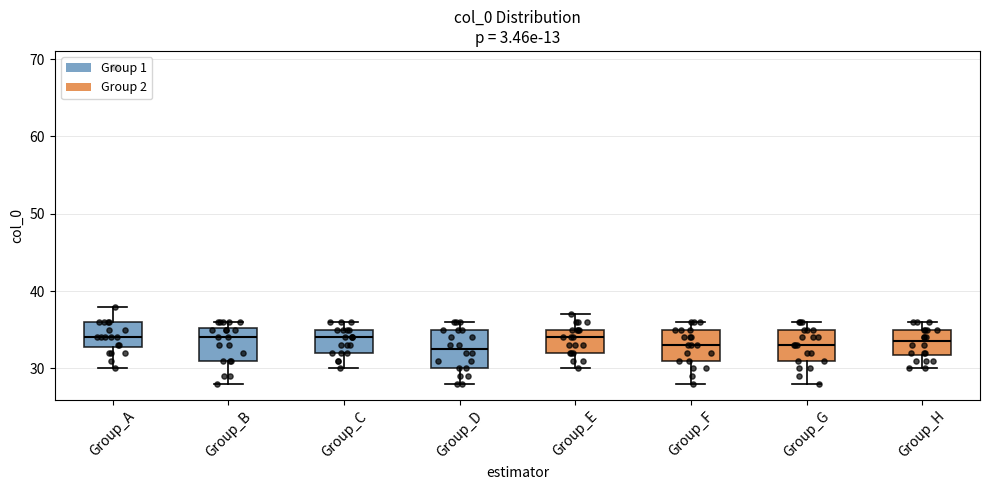

Where does the median line of the box for Group_E sit on the y-axis? The values are not printed on the chart, so give them approximately, as read against the axis.

34